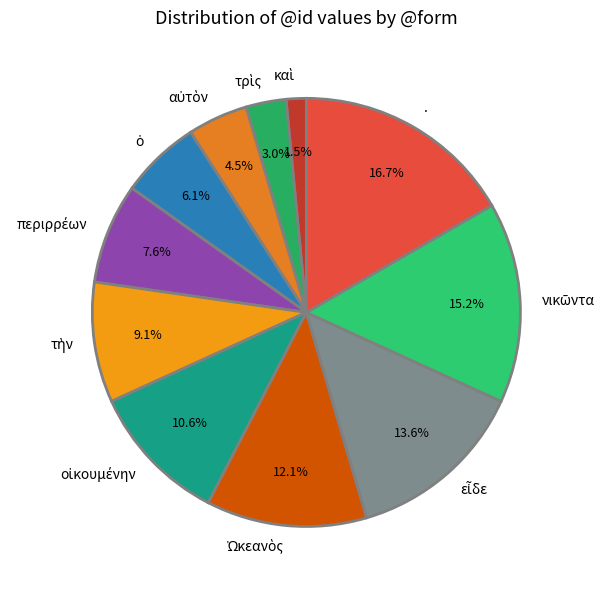

Is there any slice that represents more than half of the pie?

No